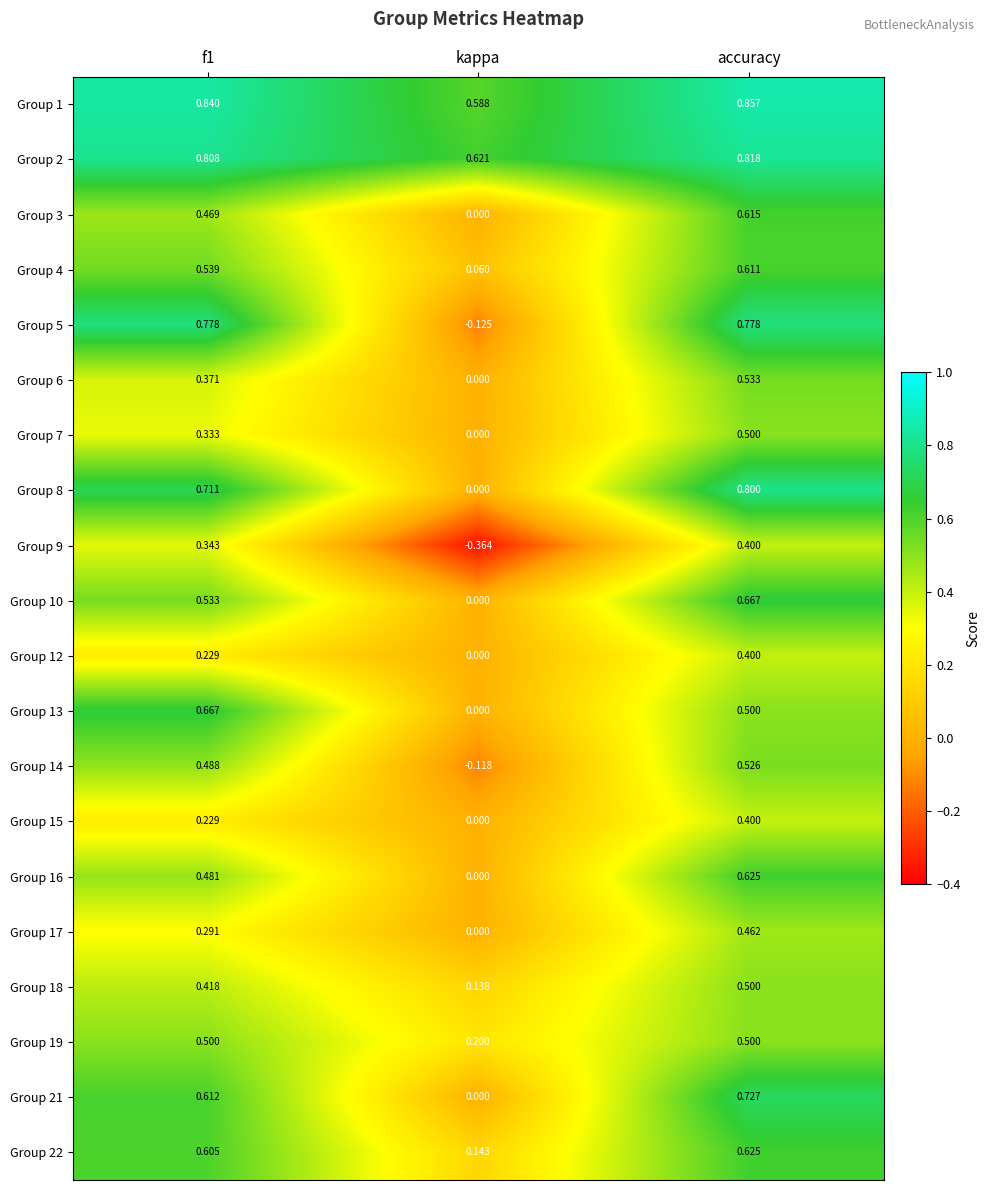

At how many categories does at least one series exceed 0?

3